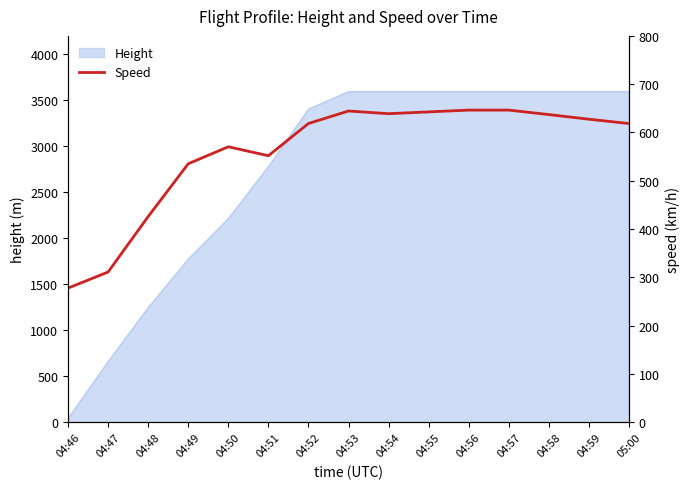

Where is Height nearest to the value 1821?

04:49